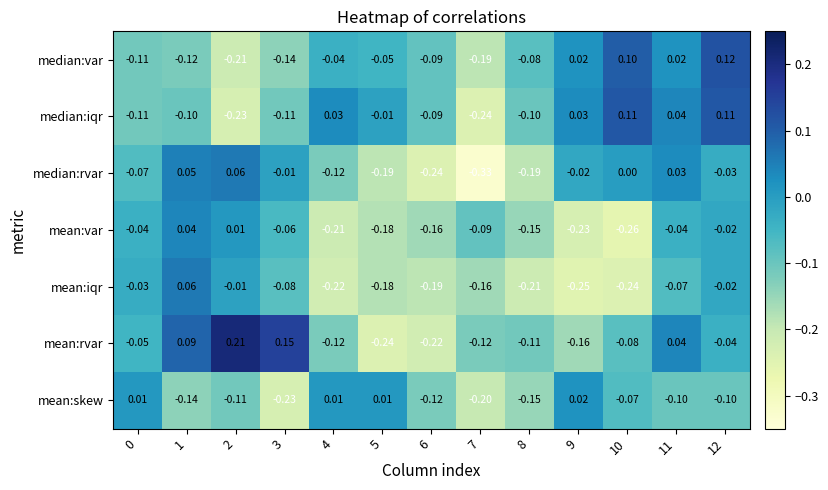

Is the value of mean:rvar at 4 greater than the value of mean:var at 5?

Yes